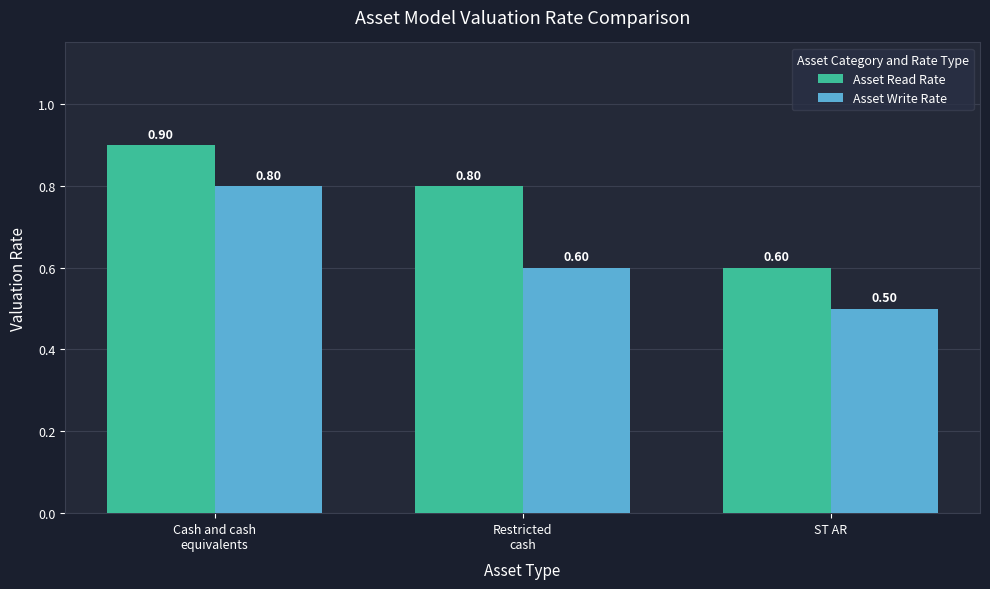

What position from the right is Cash and cash
equivalents?

3